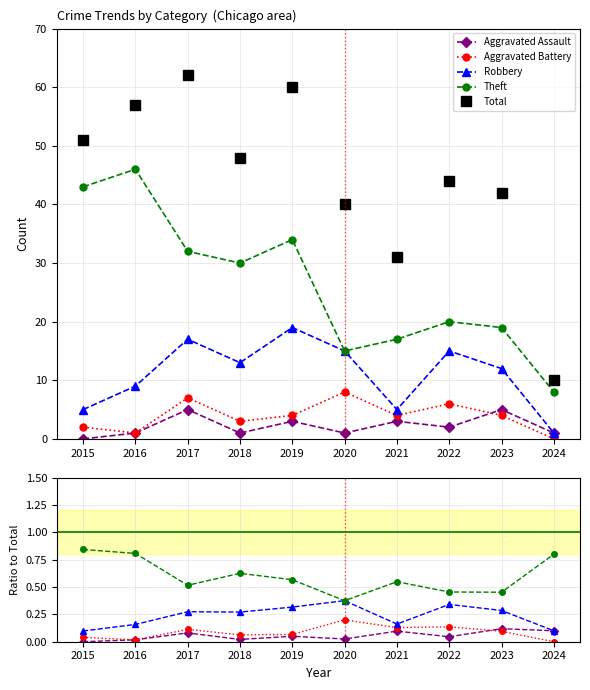

What is the difference between the Robbery values at 2021 and 2019?

0.2